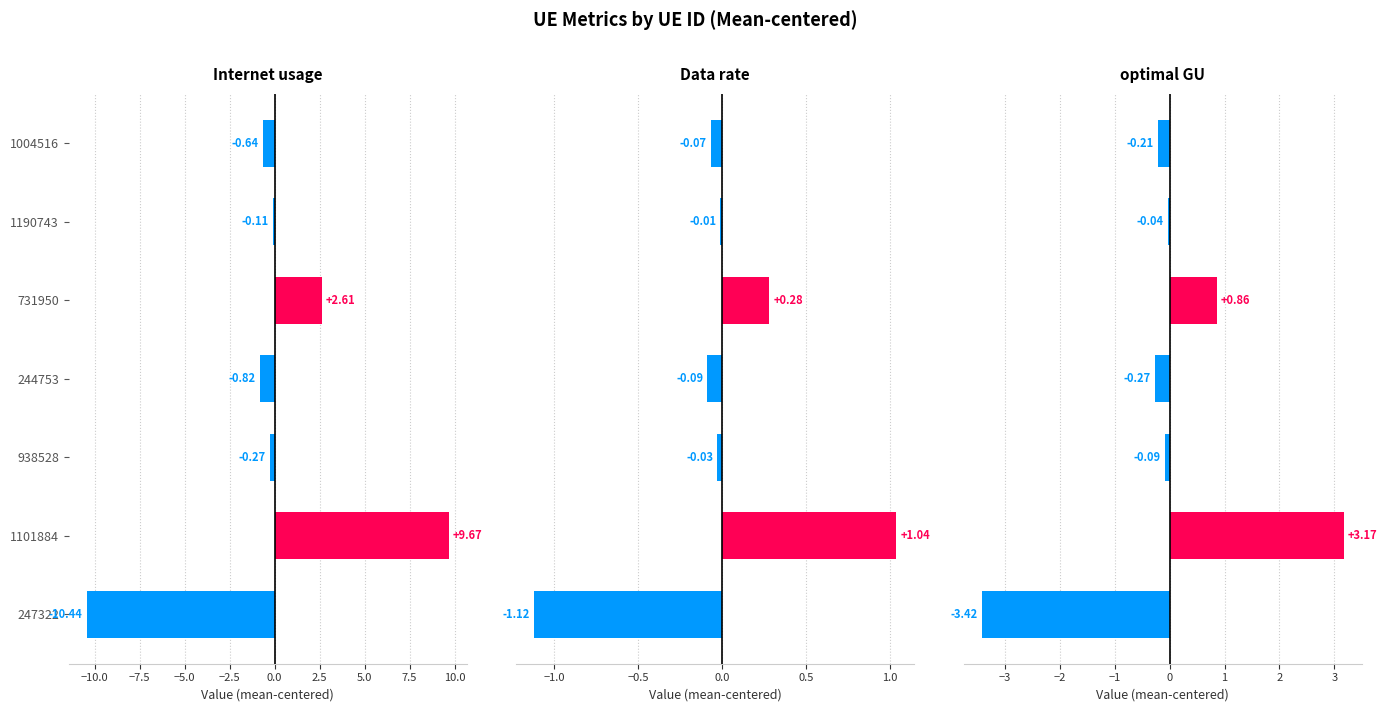

How many groups of bars are there?

7